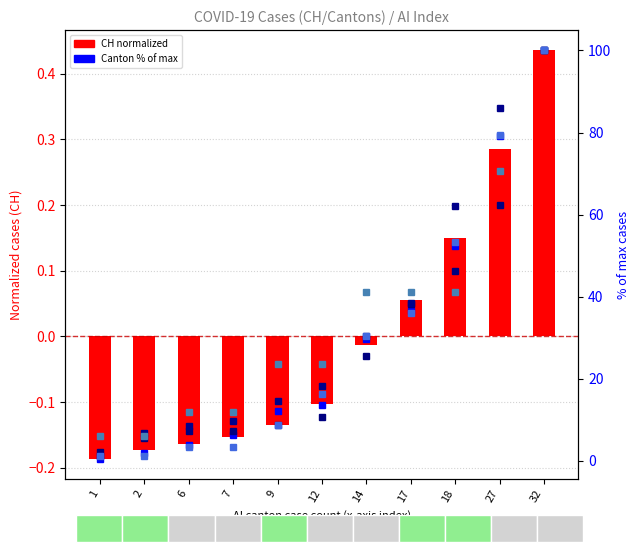

At which label is TI closest to 50?

18